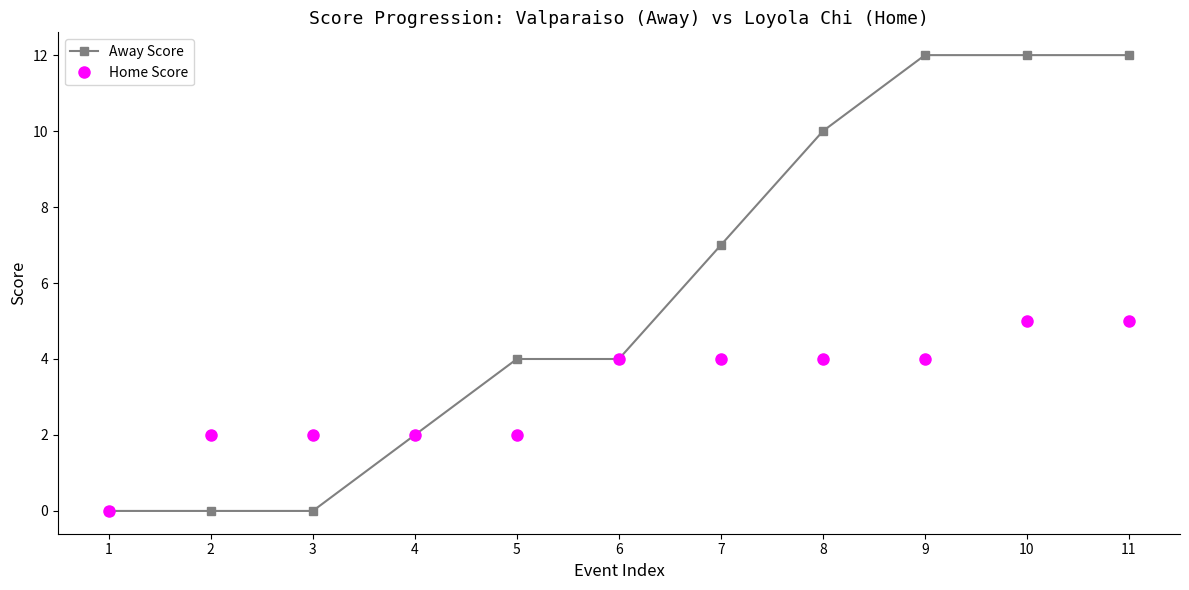

Is this an area chart (filled region under the line)?

No